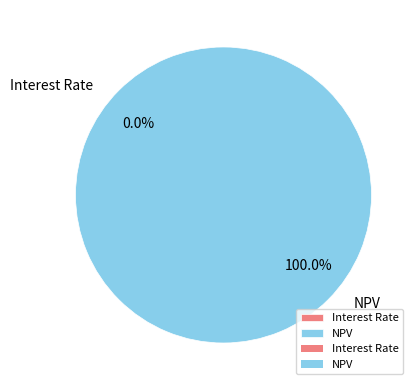

Rank the categories by value from lowest to highest.

Interest Rate, NPV